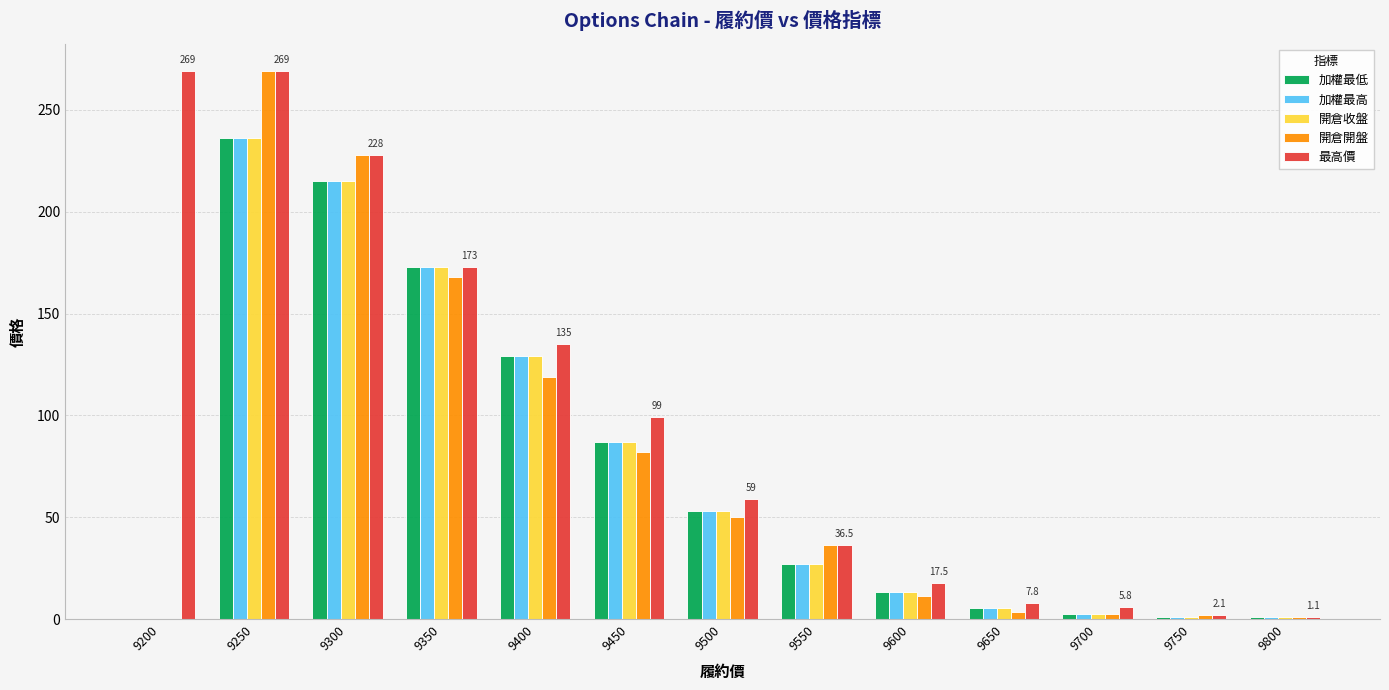

How many data points does each series have?

13